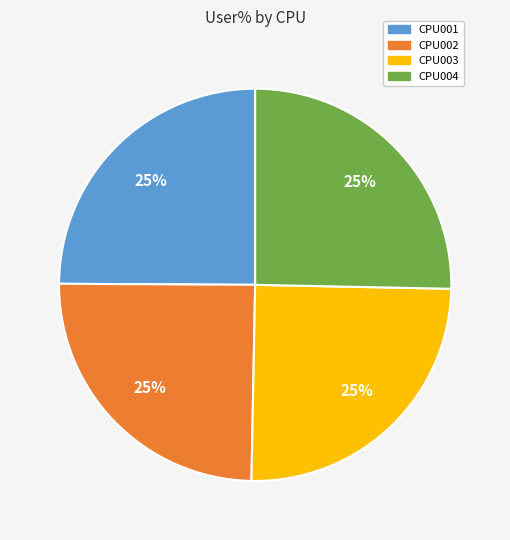

Approximately how many times larger is the value at CPU004 compared to CPU002?

1.0